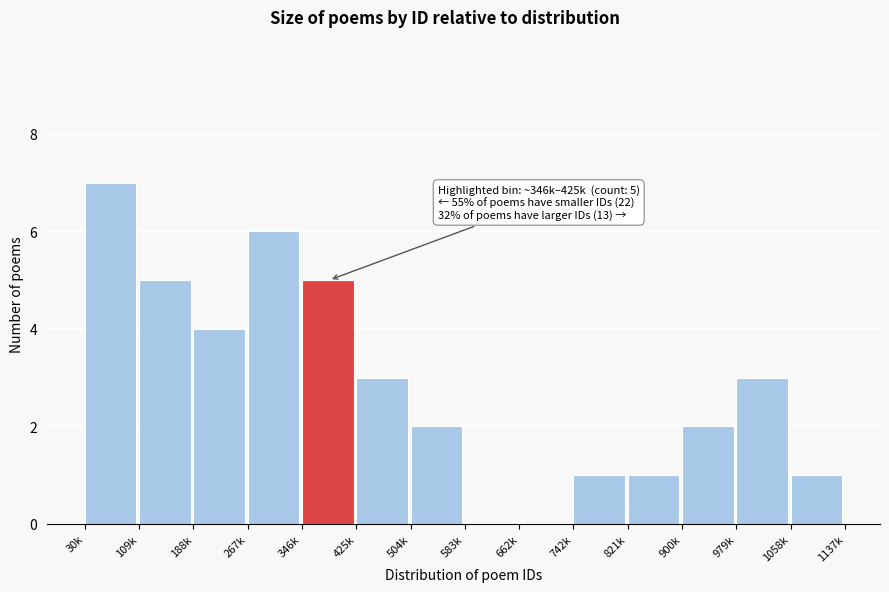

Reading right to left, list all the values displayed in this chart.

1058k=1	979k=3	900k=2	821k=1	742k=1	662k=0	583k=0	504k=2	425k=3	346k=5	267k=6	188k=4	109k=5	30k=7